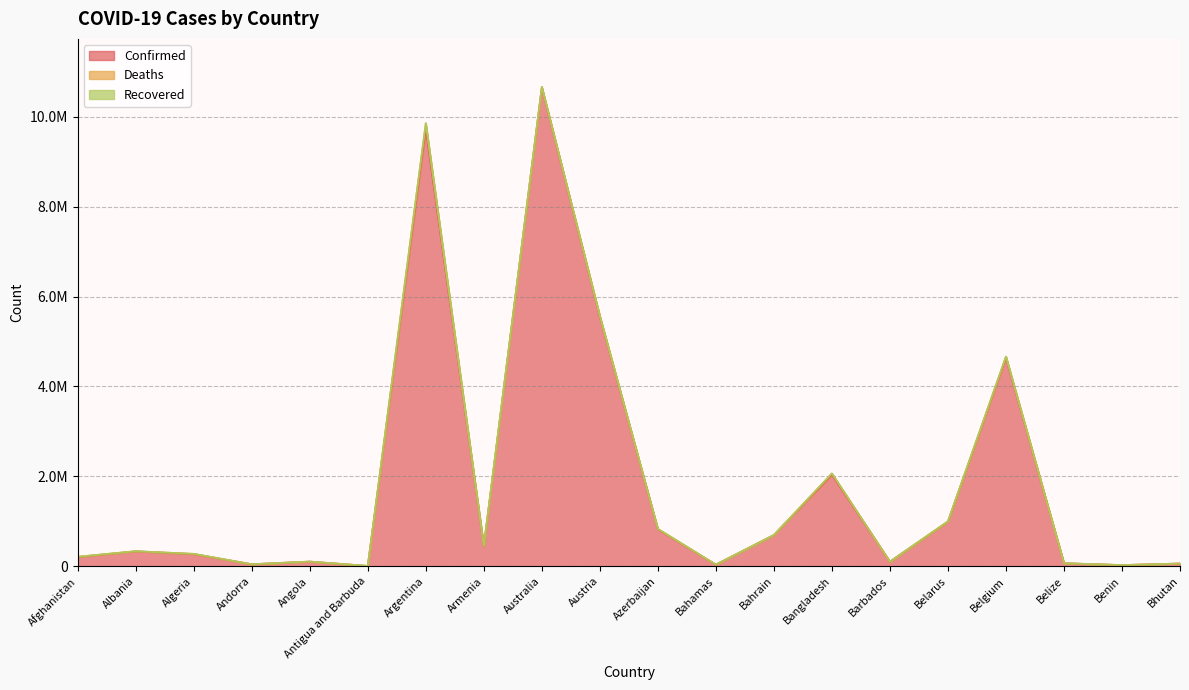

True or false: Confirmed and Deaths cross at least once.

False